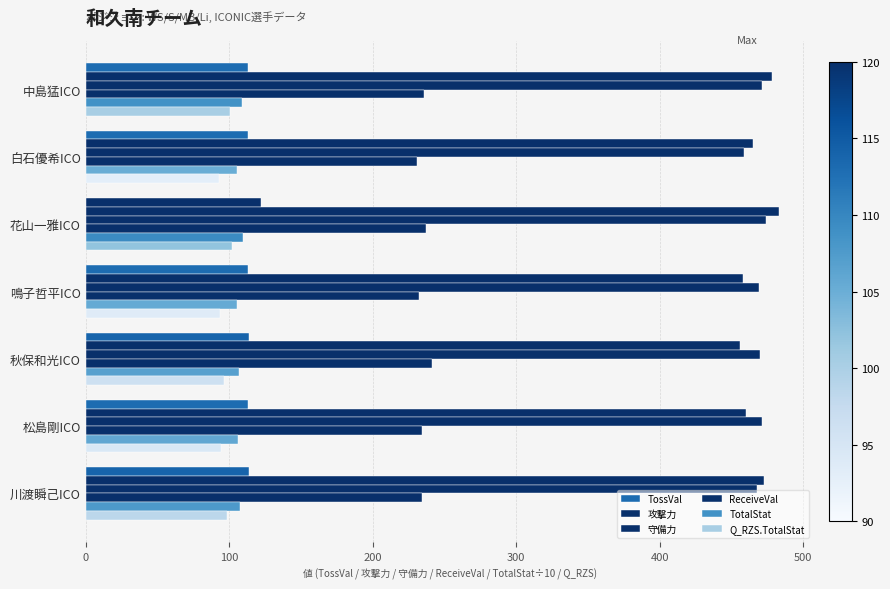

How many categories are shown in the chart?

7